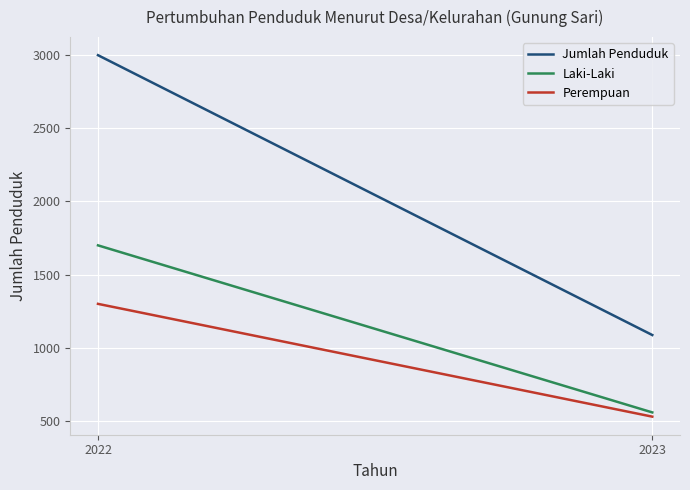

What is the total value across all series at 2023?

2174